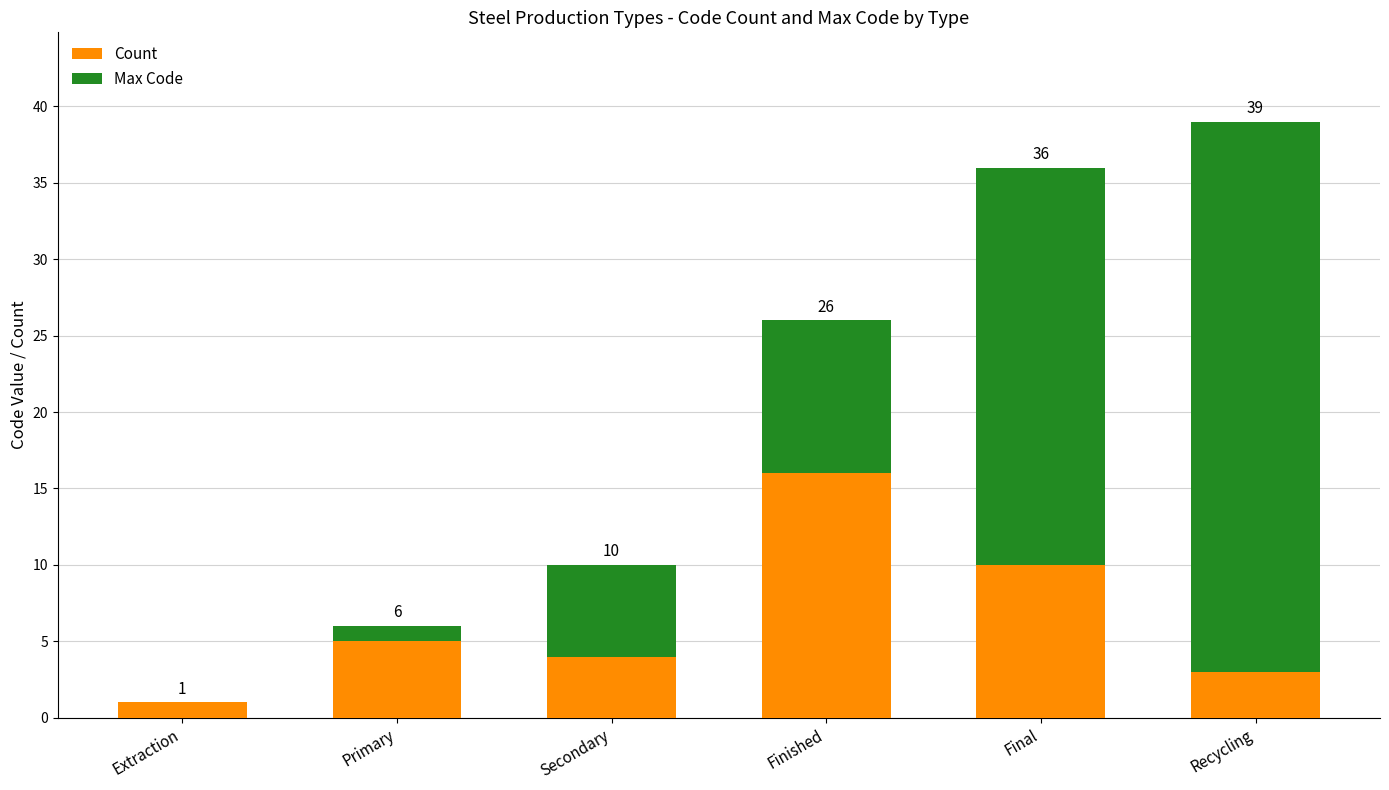

Where is Count nearest to the value 8?

Final